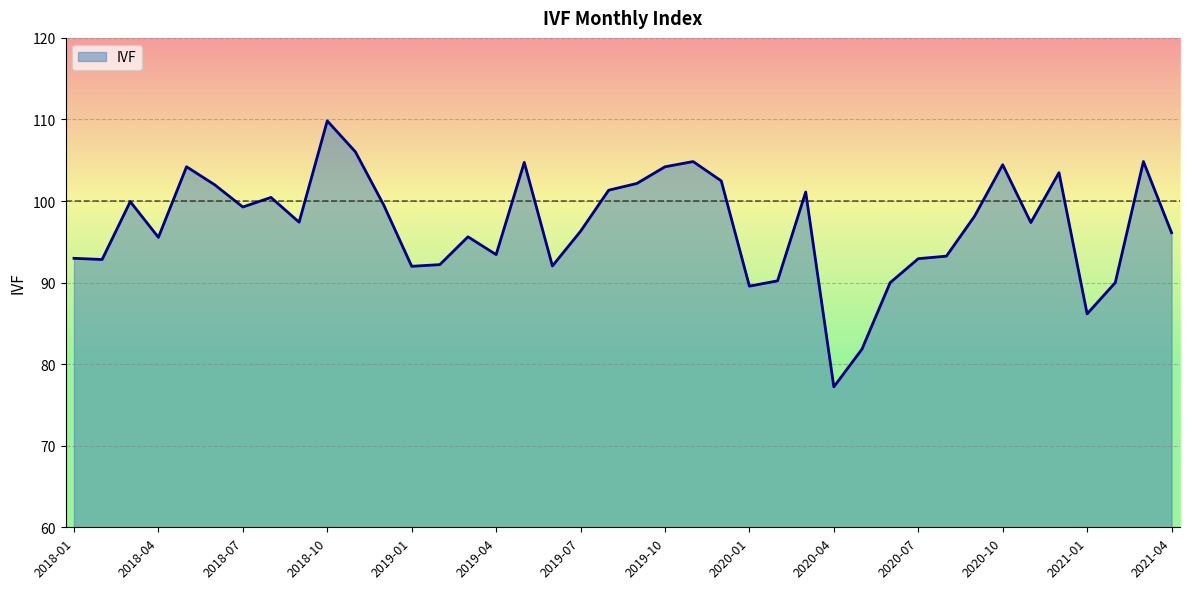

What is the difference between the maximum and minimum values?

32.6